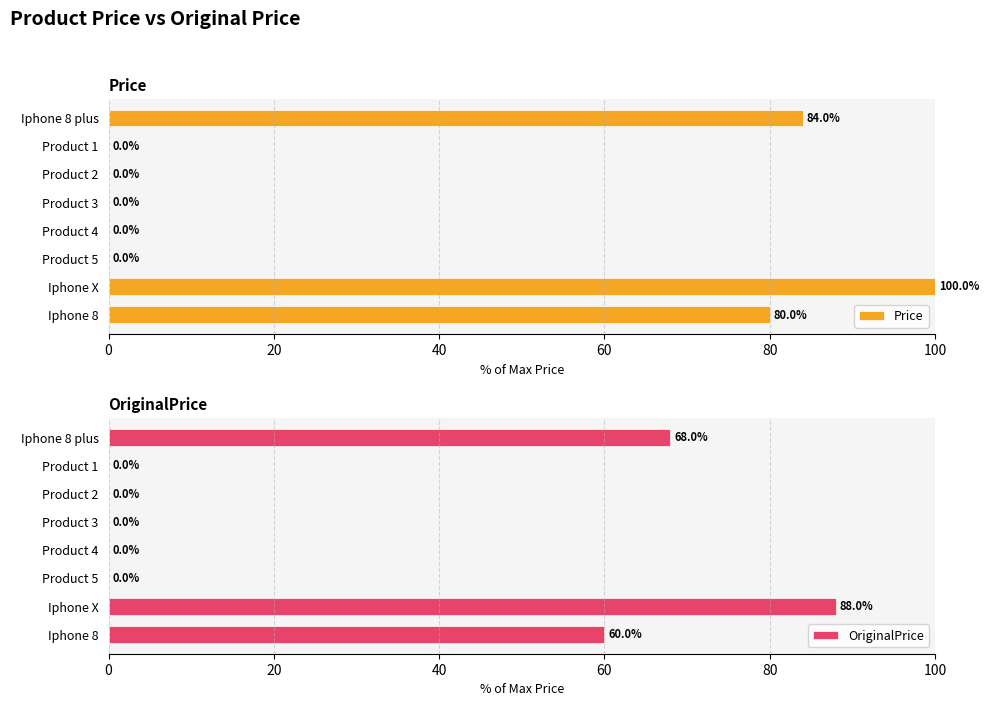

What is the sum of all Price values?

264.0